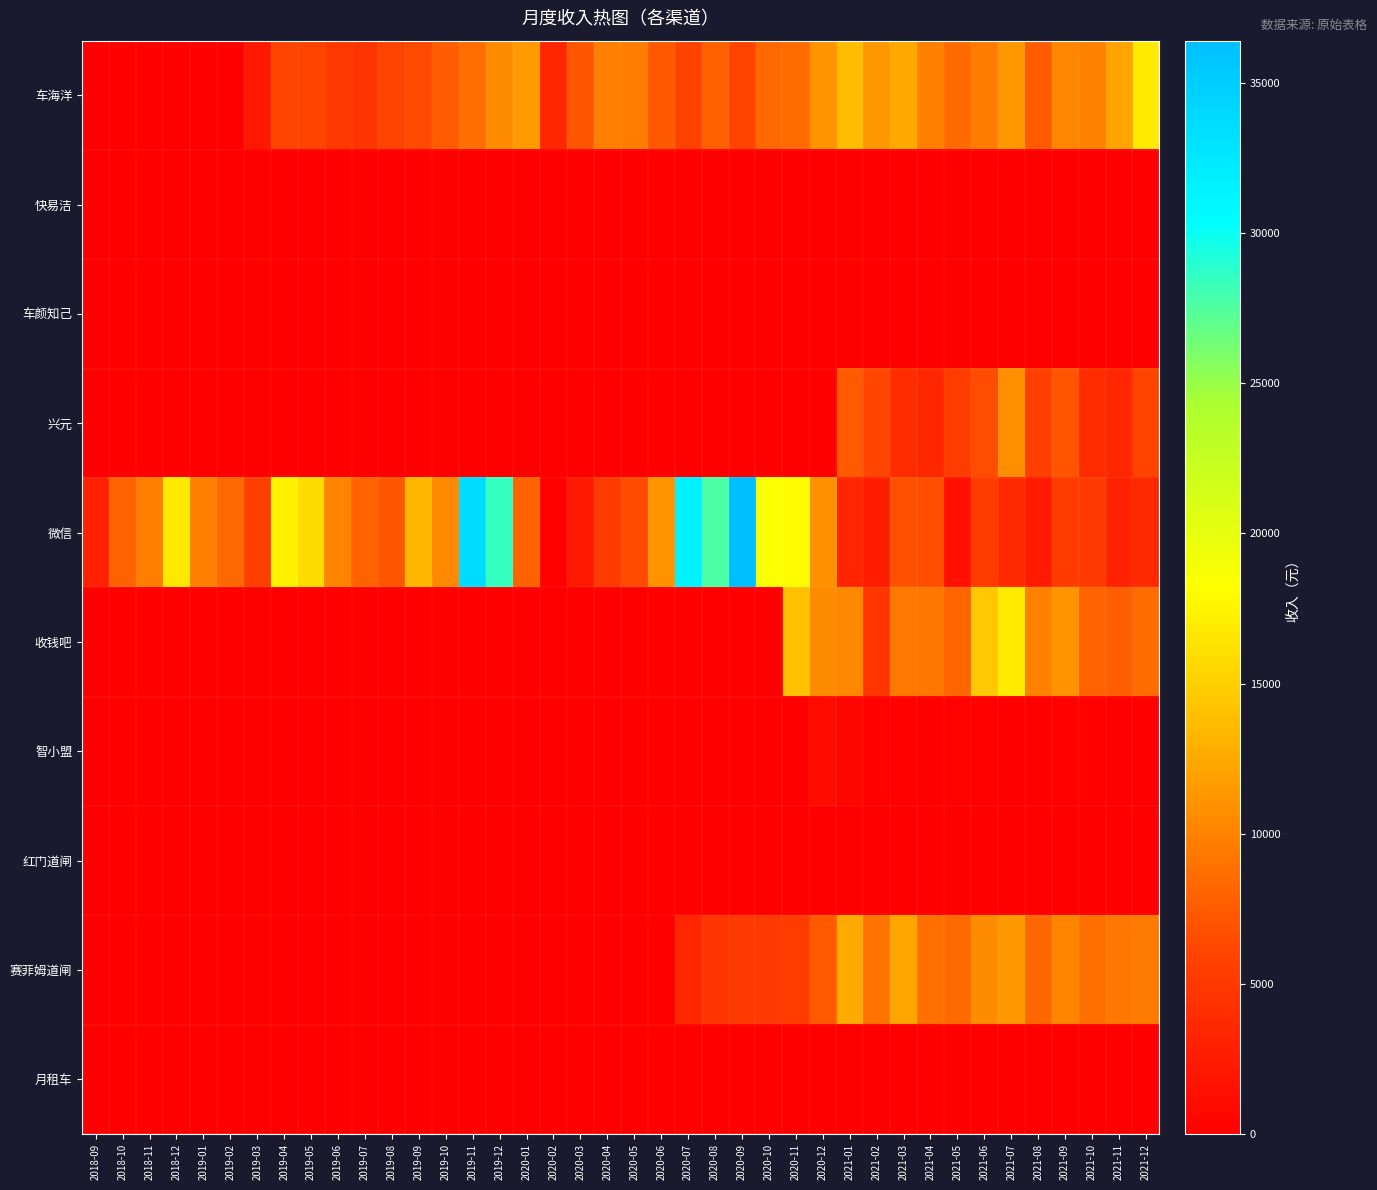

At how many categories does at least one series exceed 22376?

5